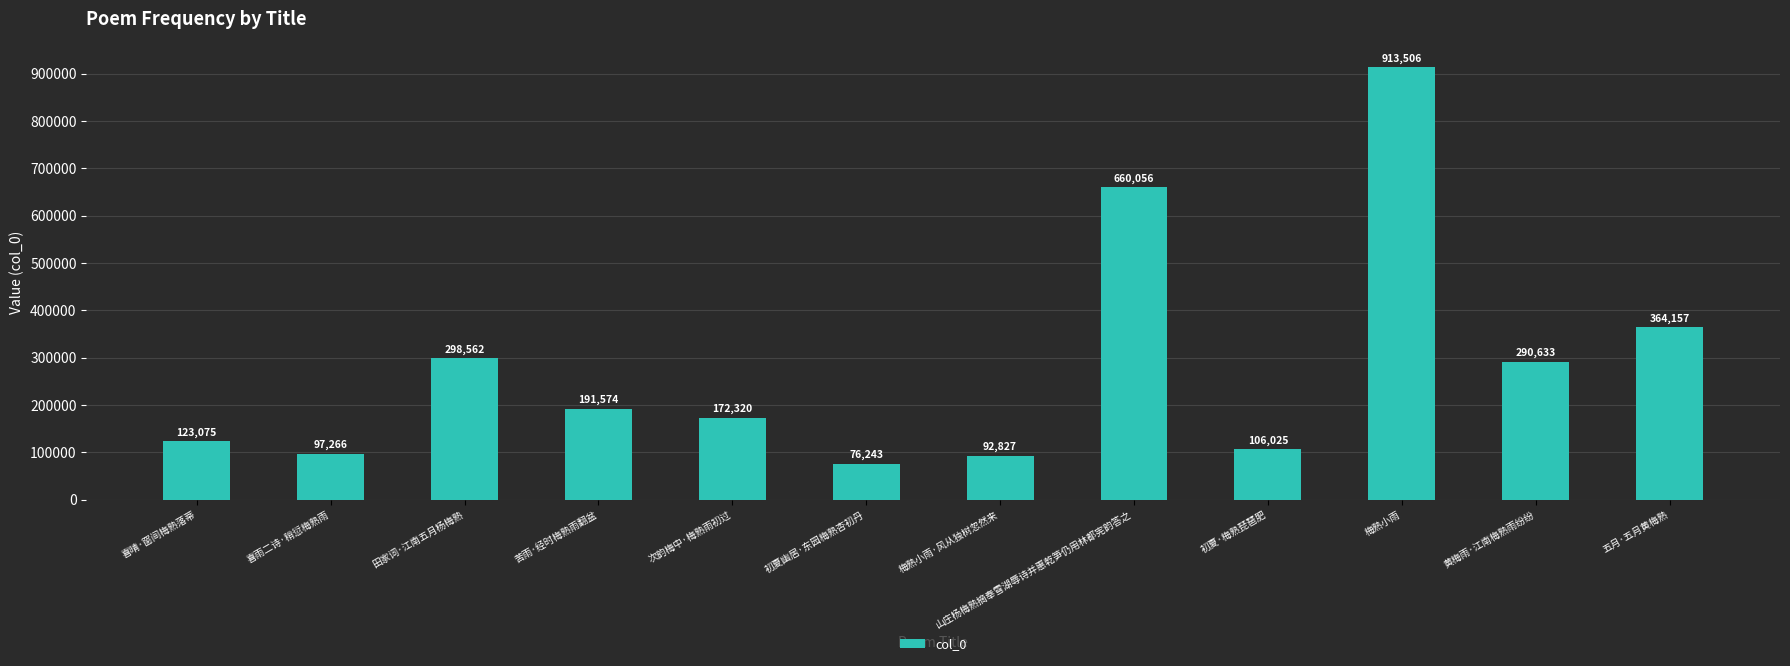

Reading right to left, list all the values displayed in this chart.

五月·五月黄梅熟=364157	黄梅雨·江南梅熟雨纷纷=290633	梅熟小雨=913506	初夏·梅熟琵琶肥=106025	山庄杨梅熟摘奉雪湖辱诗并惠乾笋仍用林都宪韵答之=660056	梅熟小雨·风从独树忽然来=92827	初夏幽居·东园梅熟杏初丹=76243	次韵梅中·梅熟雨初过=172320	苦雨·经时梅熟雨翻盆=191574	田家词·江南五月杨梅熟=298562	喜雨二诗·稍愆梅熟雨=97266	喜晴·窗间梅熟落蒂=123075